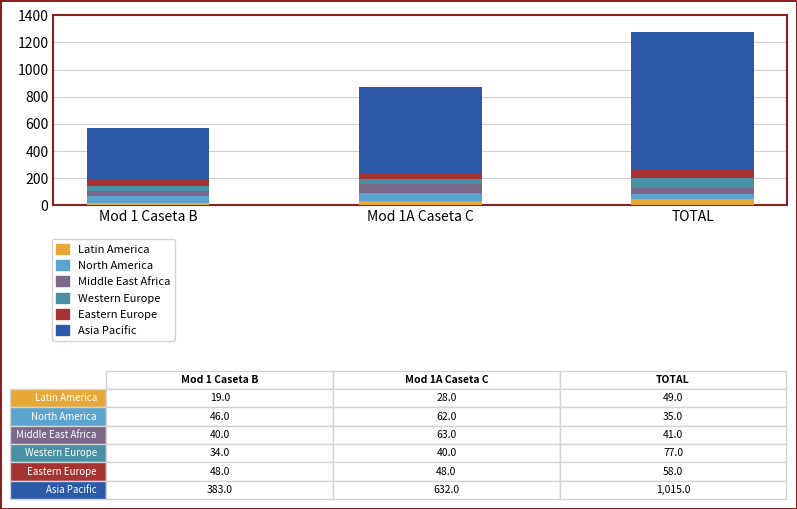

What is the highest value of the Latin America series?

49